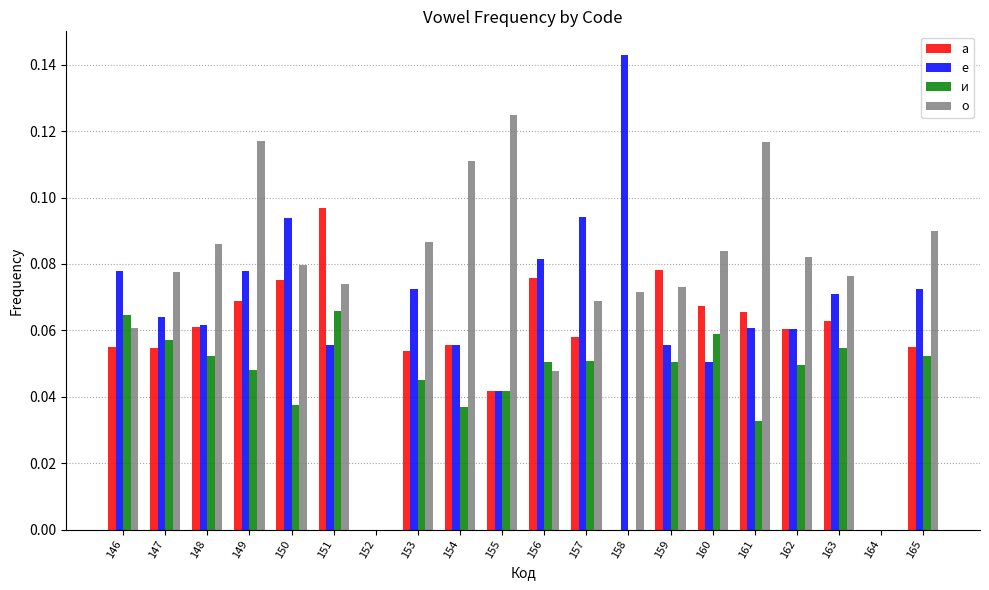

The и series shows 0.0 at 159. True or false?

False